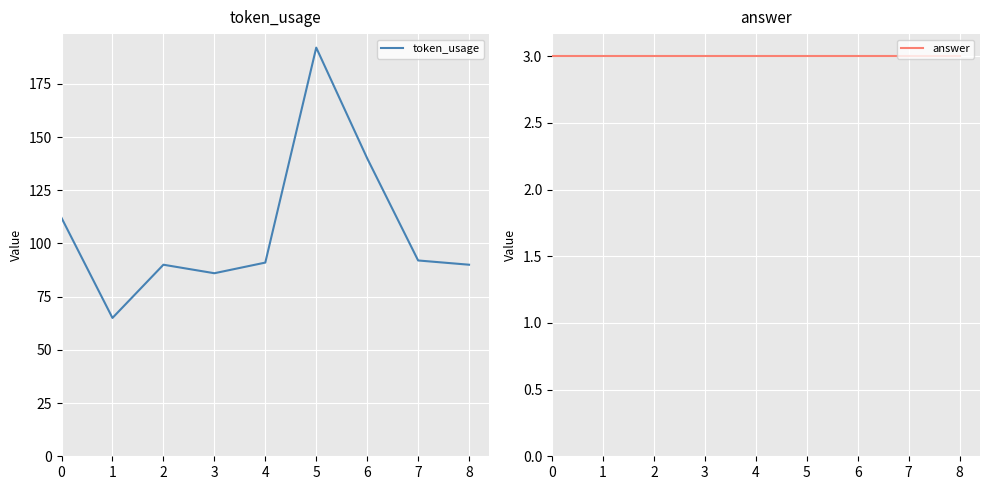

True or false: answer and token_usage intersect in this chart.

False